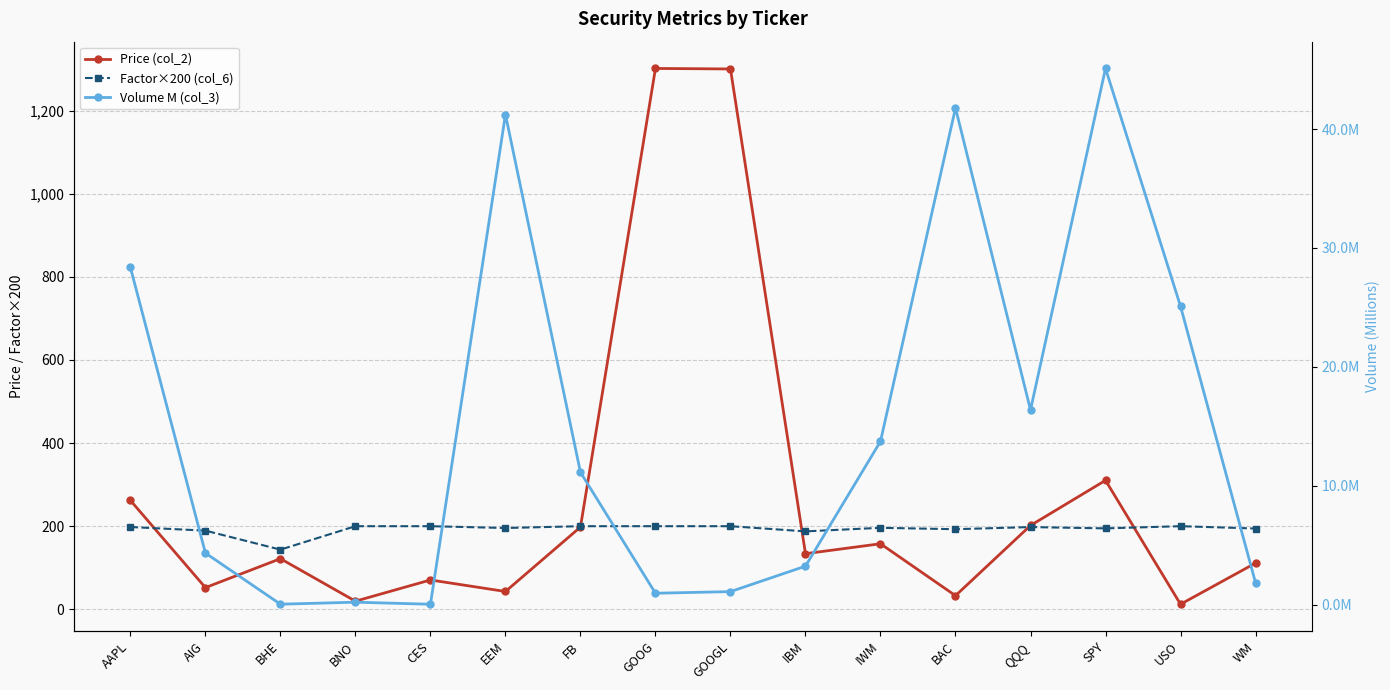

What is the sum of all Price (col_2) values?

4328.3